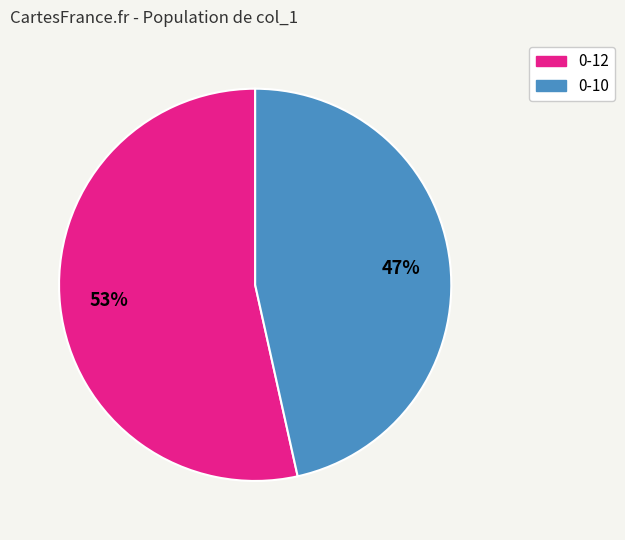

Is there a majority slice in this chart?

Yes